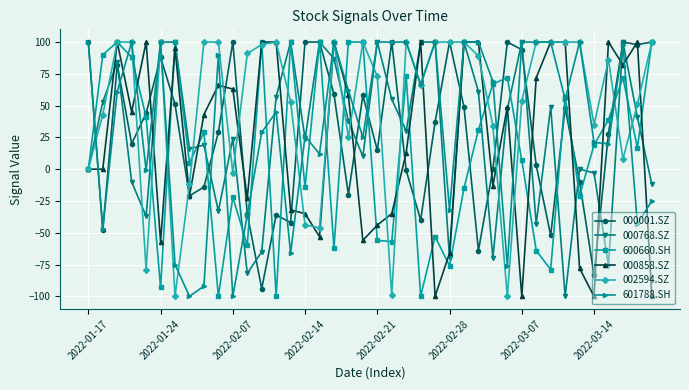

Which series has the largest total across all categories?

002594.SZ